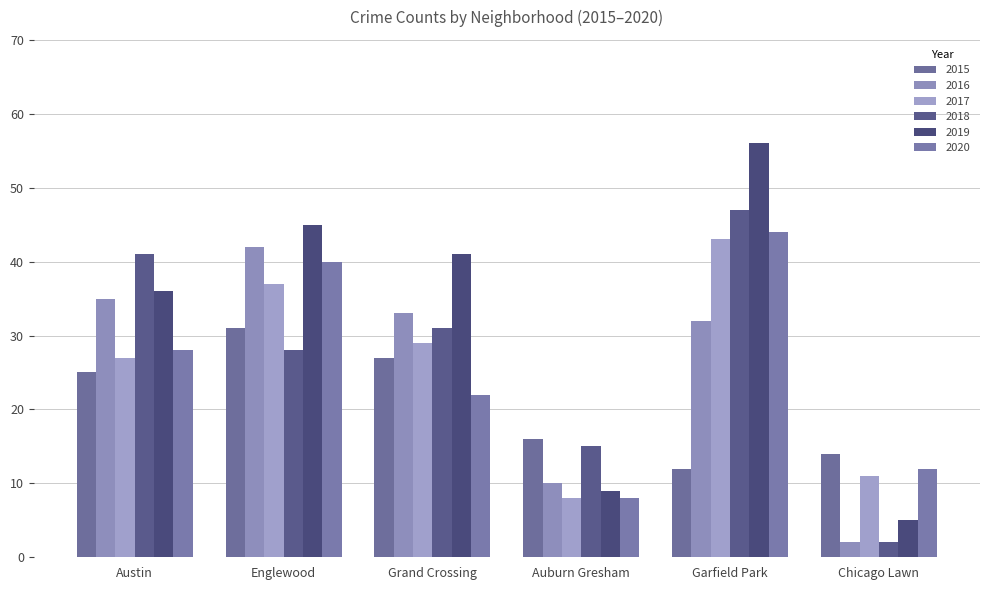

What is the total value across all series at Garfield Park?

234